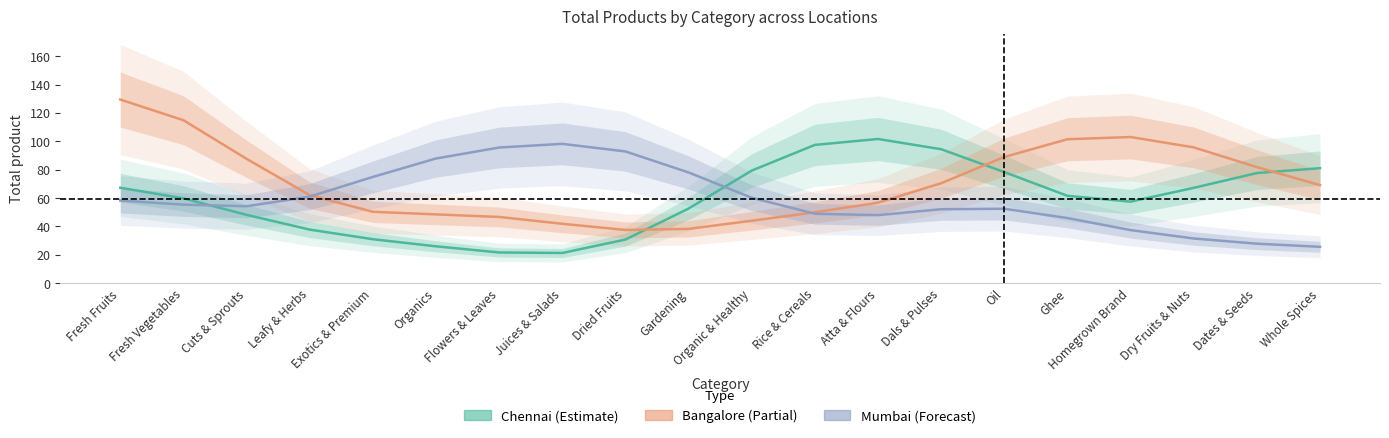

At which label is Bangalore closest to 83?

Dates & Seeds